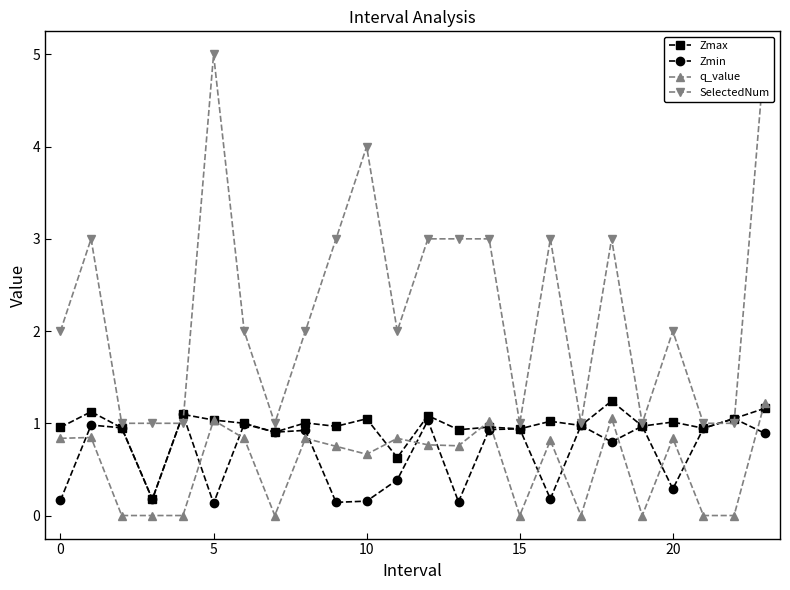

True or false: SelectedNum and q_value intersect in this chart.

False